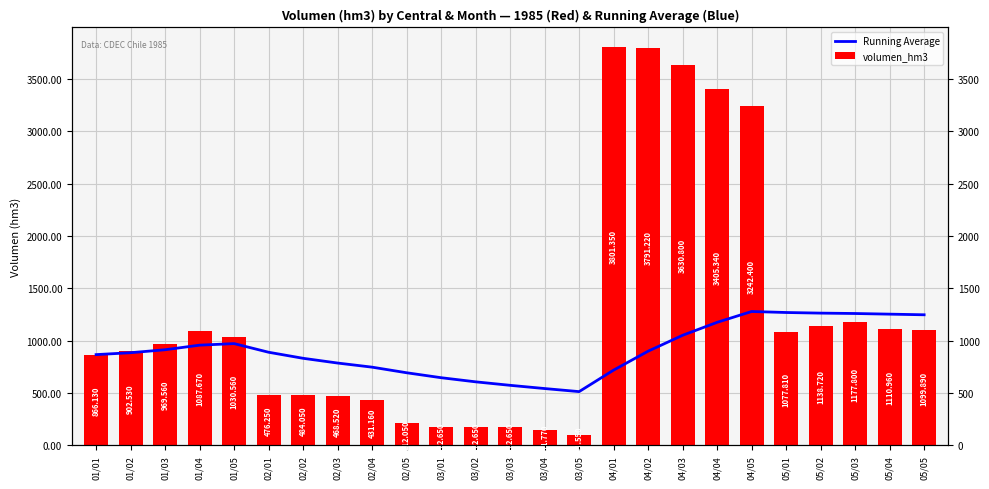

What is the label of the 7th bar from the right?

04/04